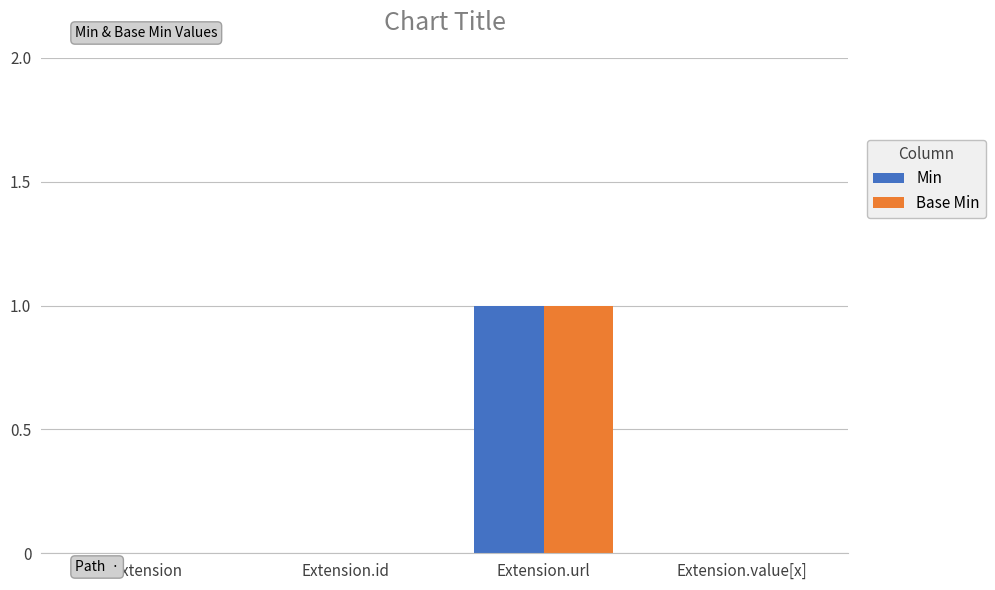

Is the value of Base Min at Extension.id greater than the value of Min at Extension.url?

No